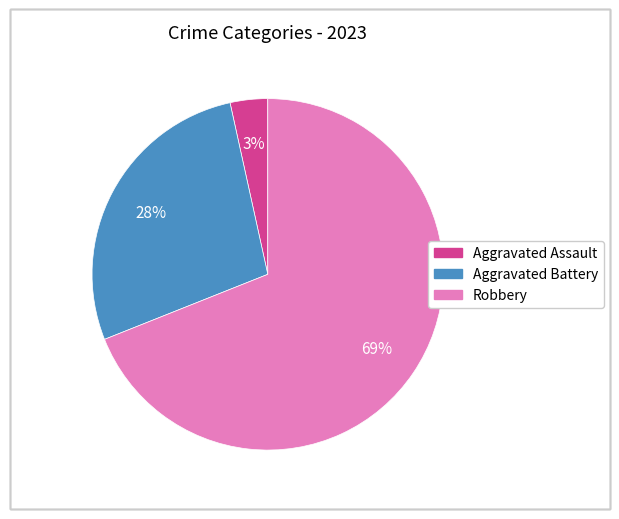

To the nearest percent, what is the difference between the largest and smallest slice percentages?

66%